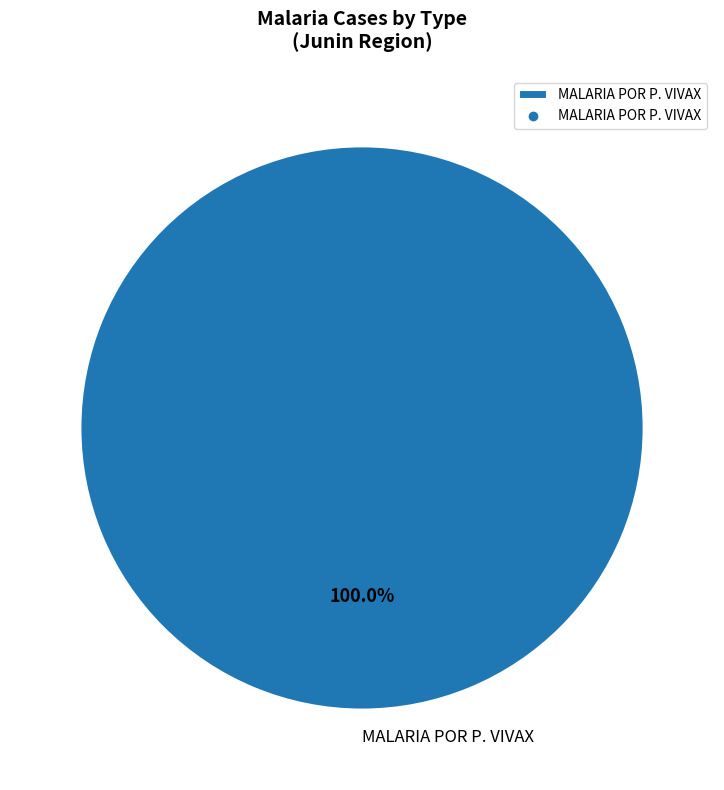

How many slices are in this pie chart?

1